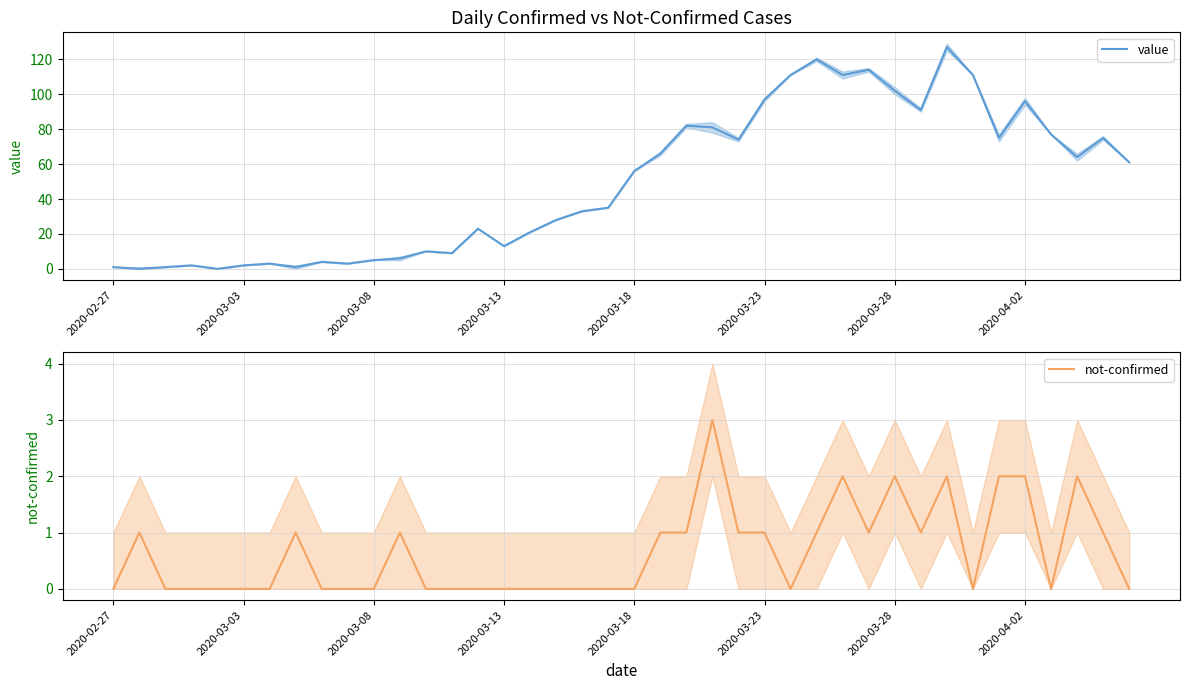

At how many categories does at least one series exceed 4?

30